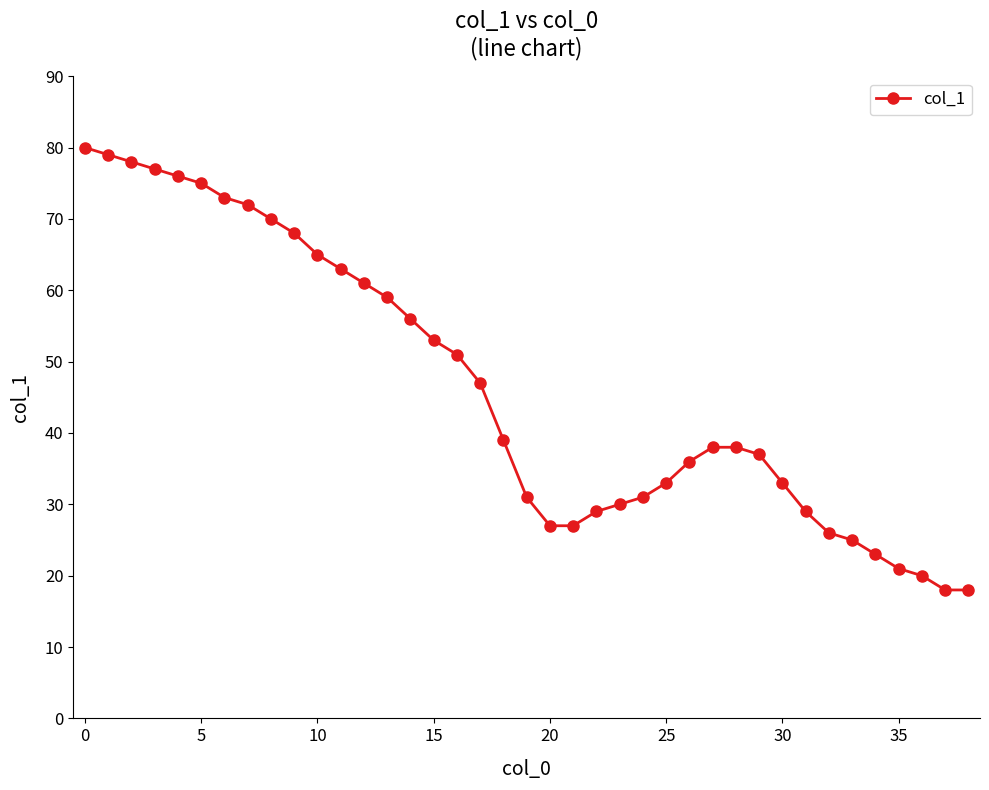

How many data points does each series have?

39